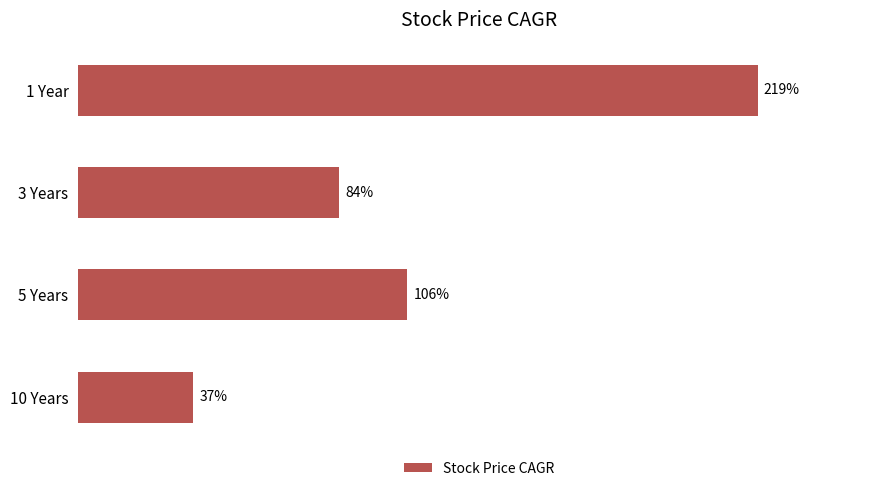

Between 5 Years and 1 Year, which is larger?

1 Year